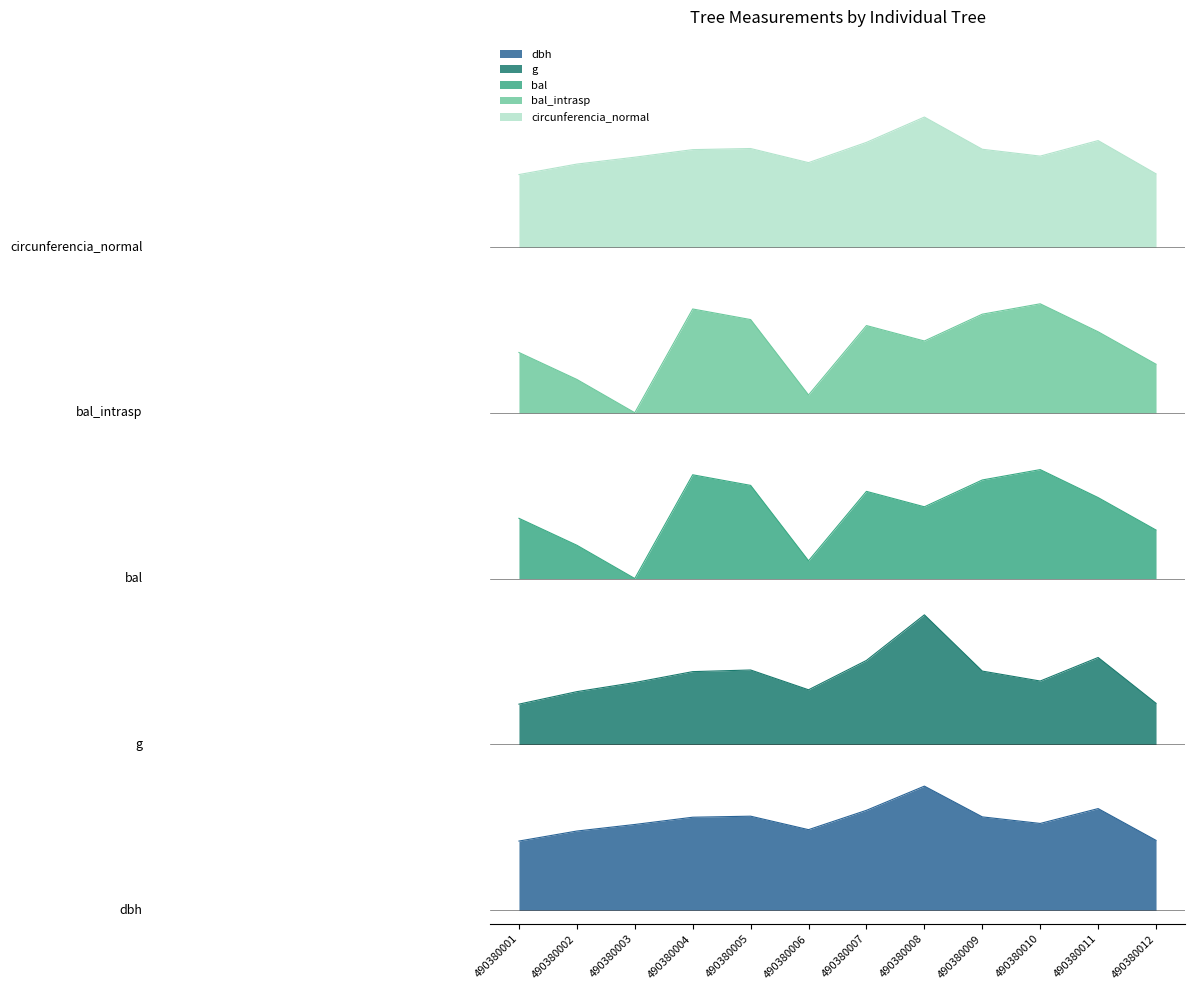

True or false: g has more than 2 interior local peaks.

True